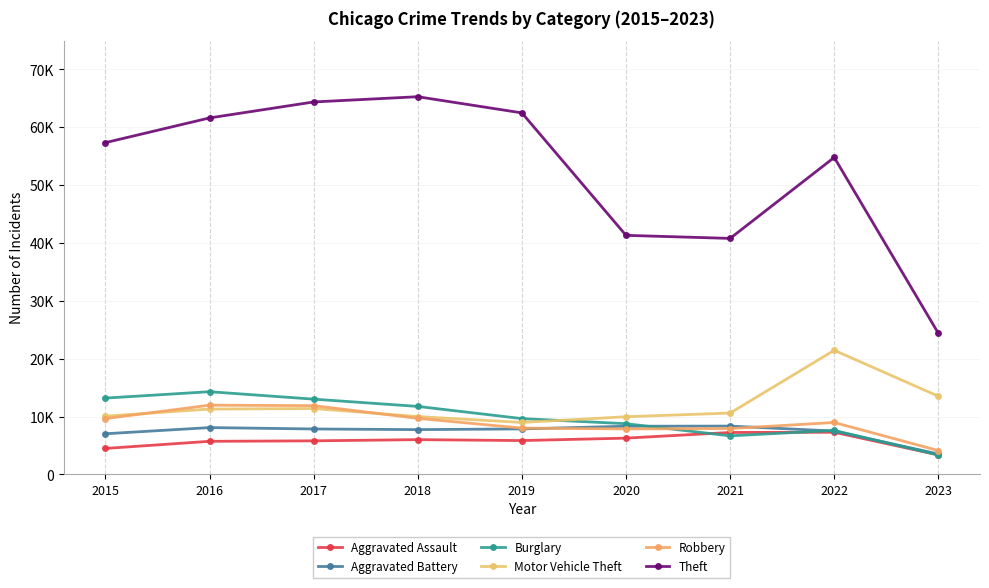

Is this an area chart (filled region under the line)?

No